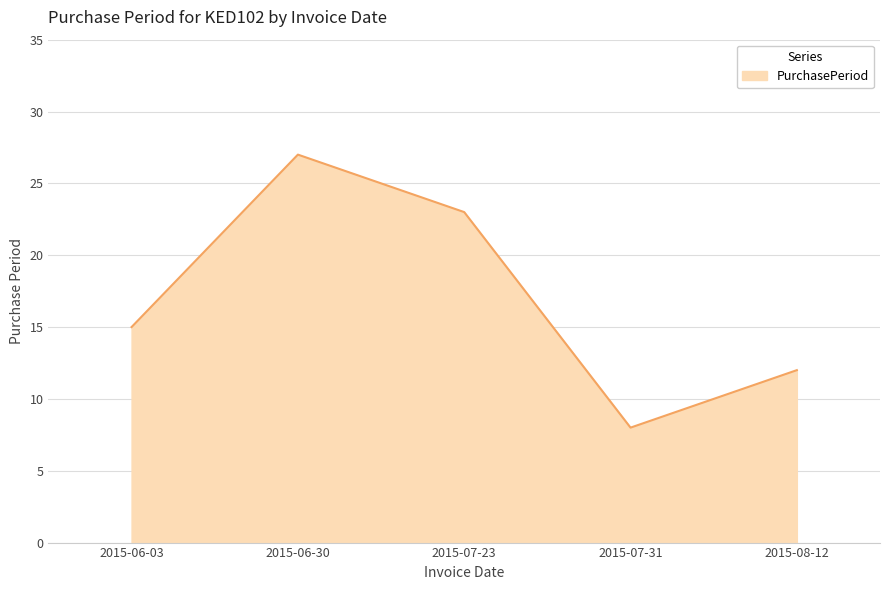

How many values are below 15?

2